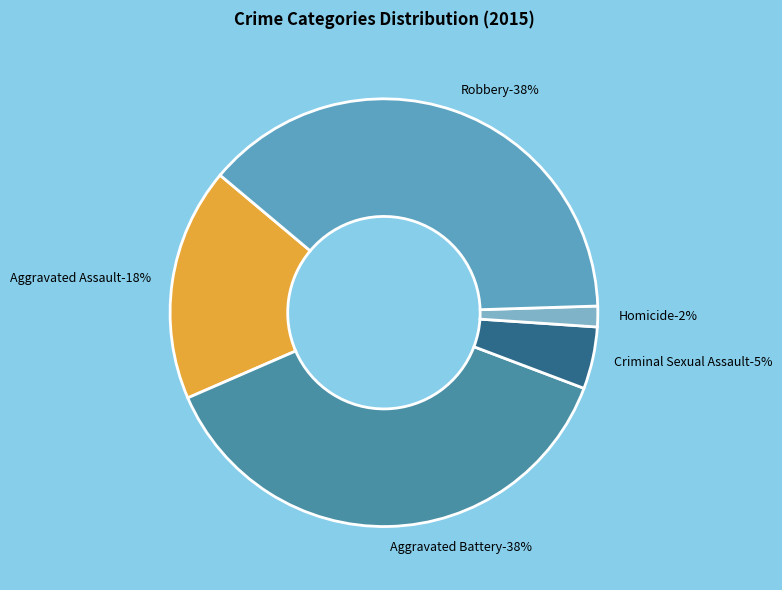

What percentage is the Robbery slice, to the nearest percent?

38%